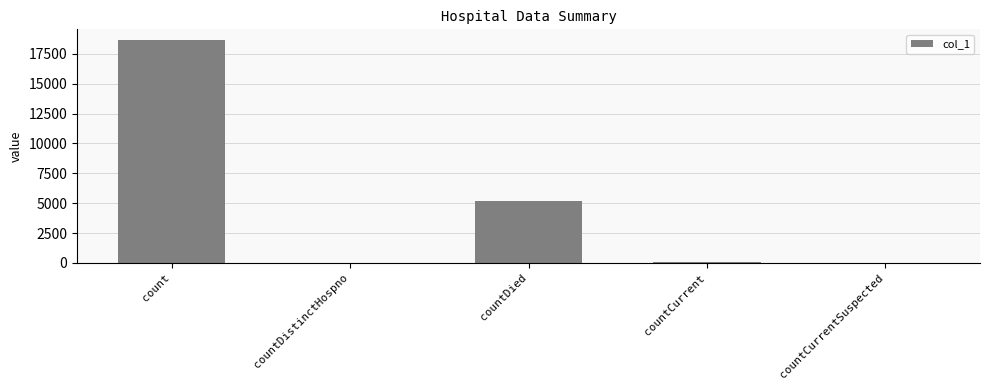

At which label is the value closest to 9310?

countDied